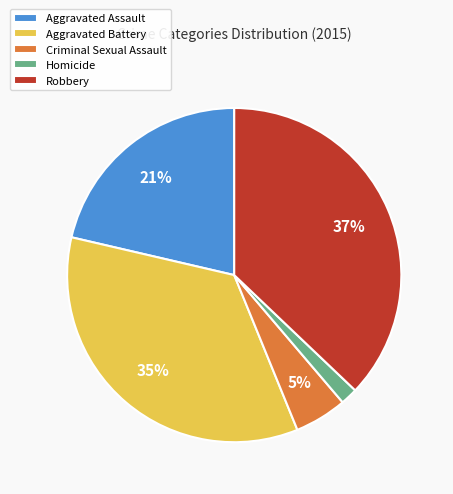

Rank the categories by value from highest to lowest.

Robbery, Aggravated Battery, Aggravated Assault, Criminal Sexual Assault, Homicide